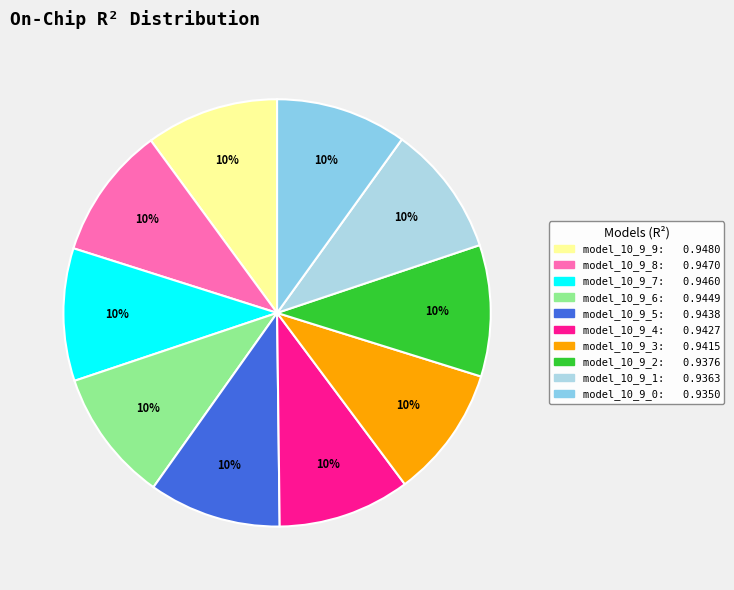

Is it true that model_10_9_0 is 10% of the pie?

True